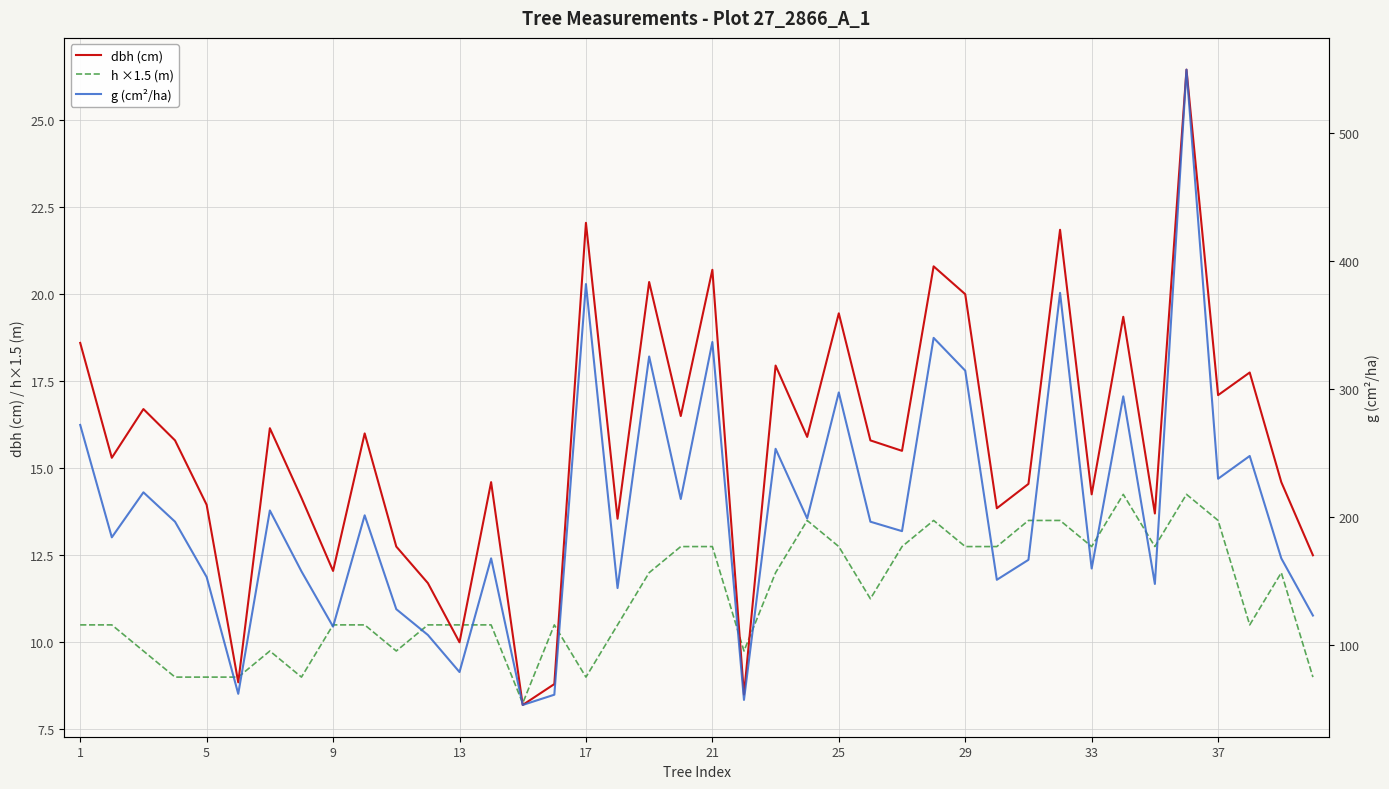

List the series in order of their peak value, highest first.

g (cm²/ha), dbh (cm), h ×1.5 (m)